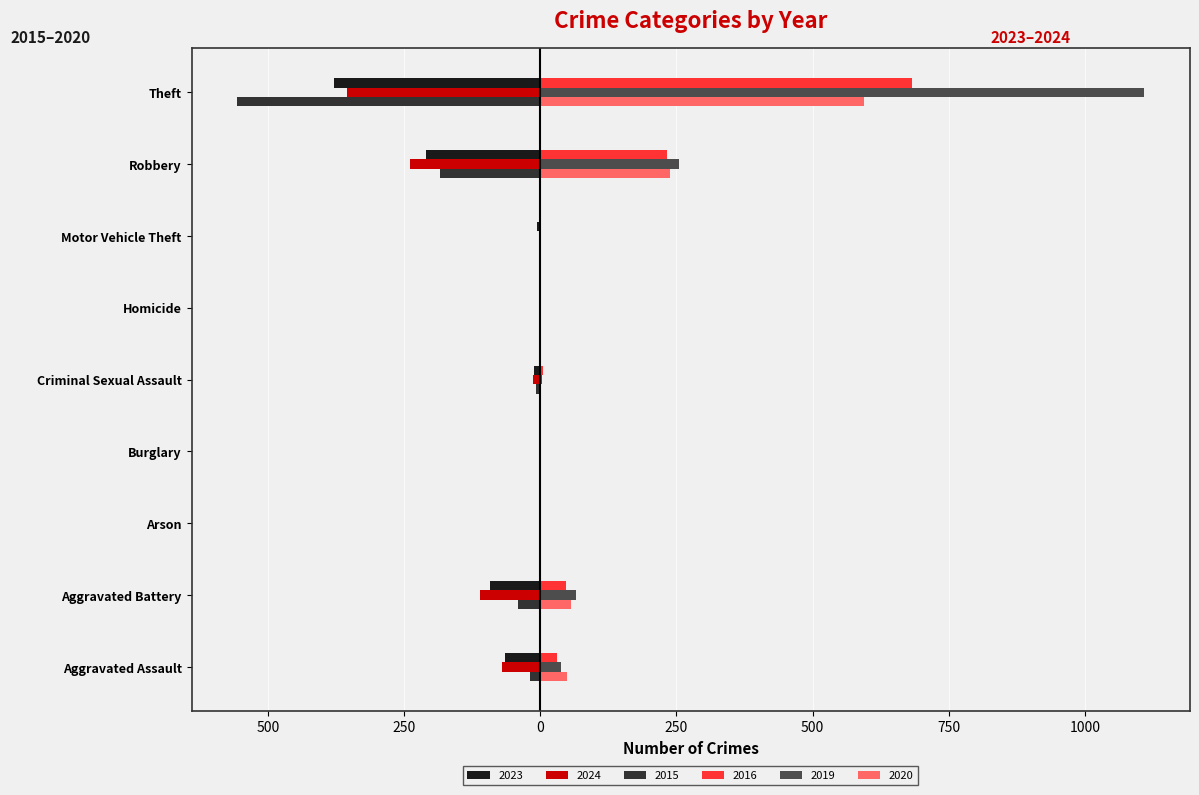

True or false: 2016 has a value of 1 at Motor Vehicle Theft.

False